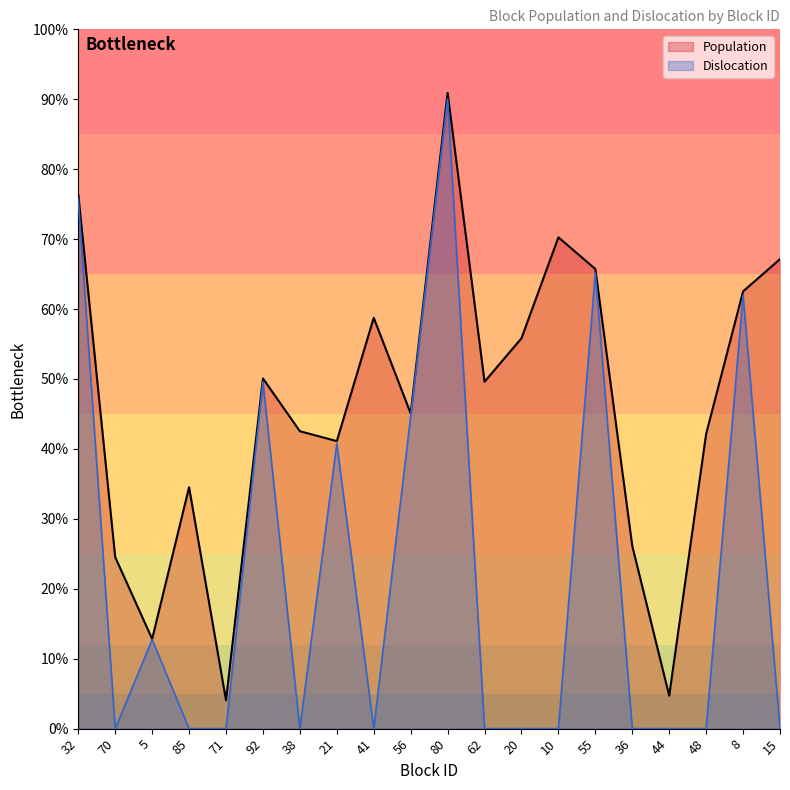

How many lines are shown in the chart?

2